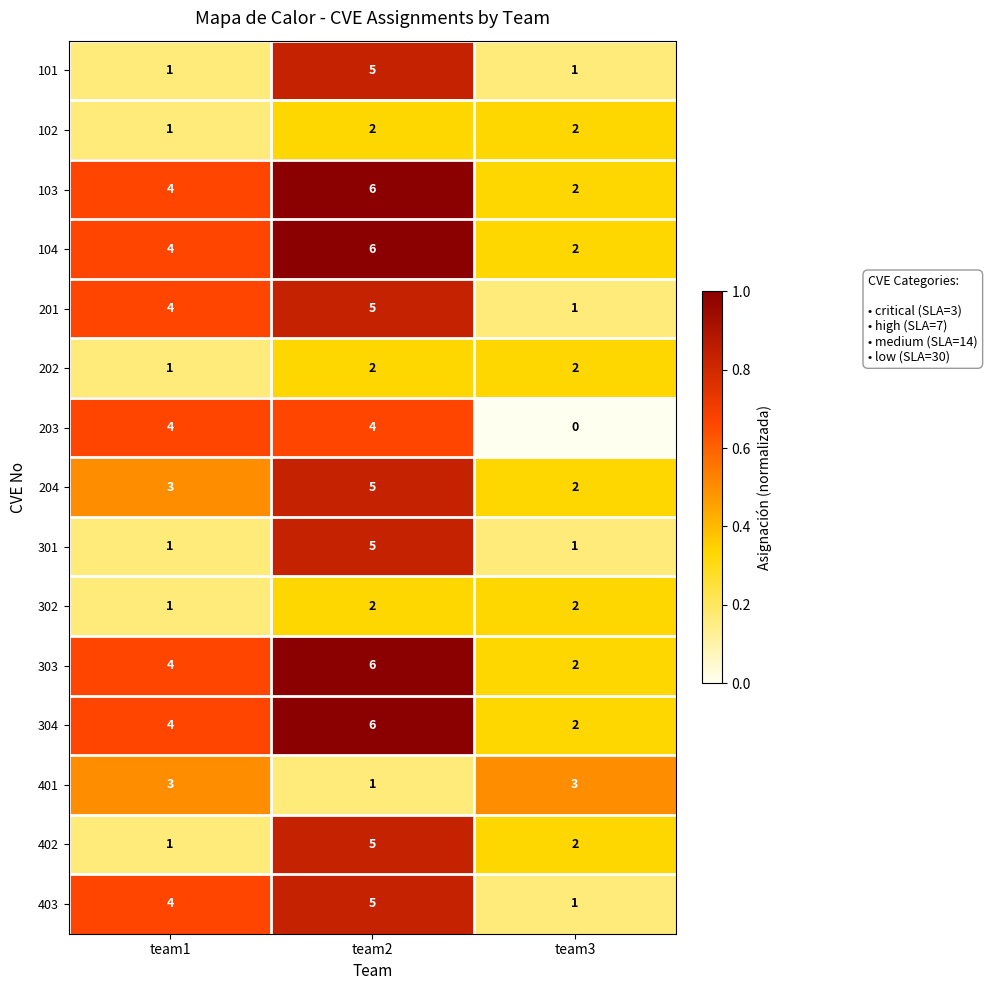

The value of 104 at team1 is 4. True or false?

True